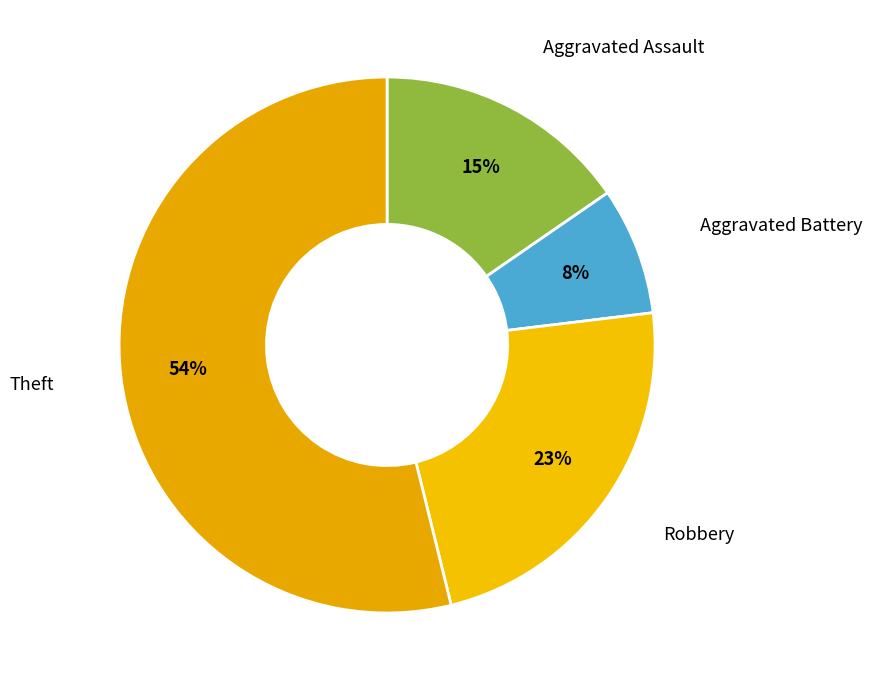

What percentage is the Theft slice, to the nearest percent?

54%